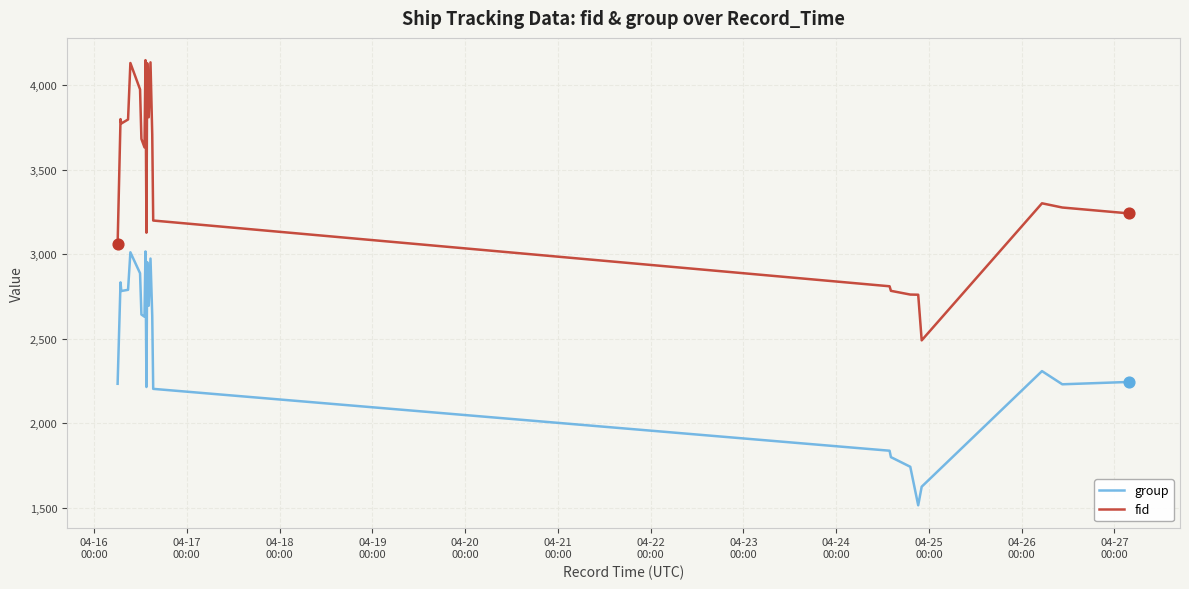

What are all the series names shown in the legend?

group, fid